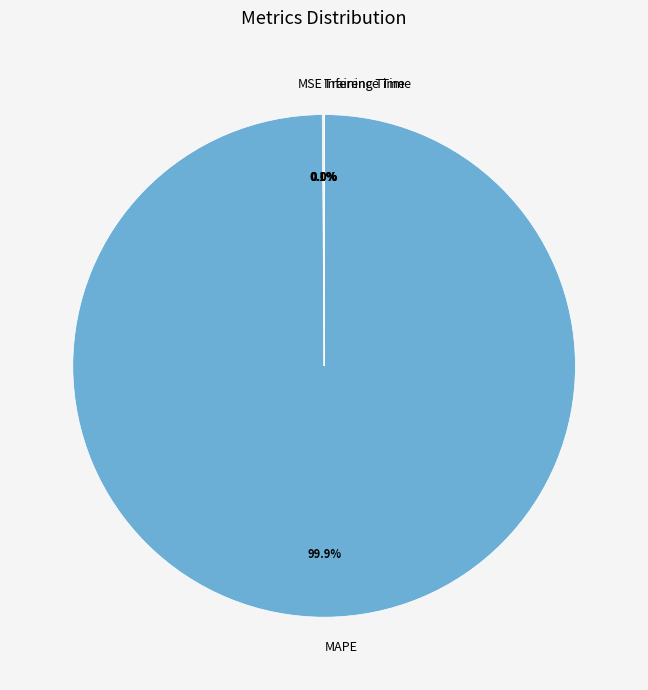

What portion of the pie excludes MAPE?

0.1%